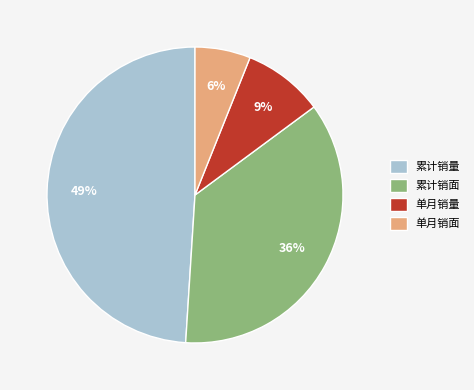

To the nearest percent, what is the difference between the largest and smallest slice percentages?

43%